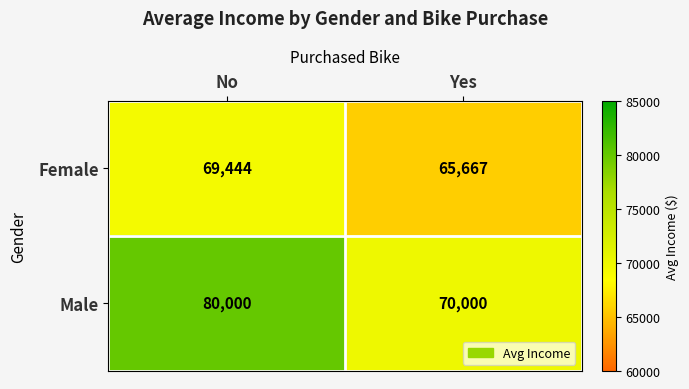

What is the smallest value displayed?

65667